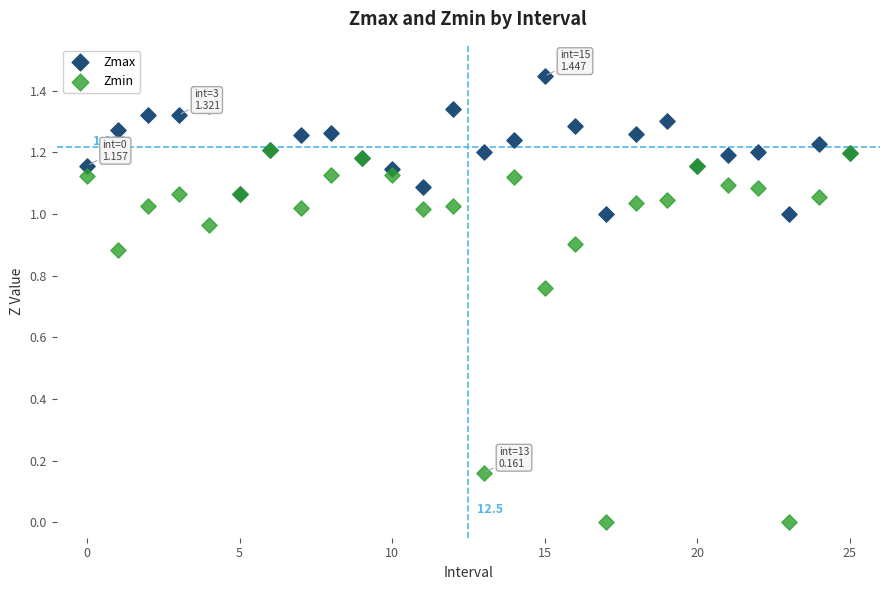

Which series has the largest Y range (max minus min)?

Zmin